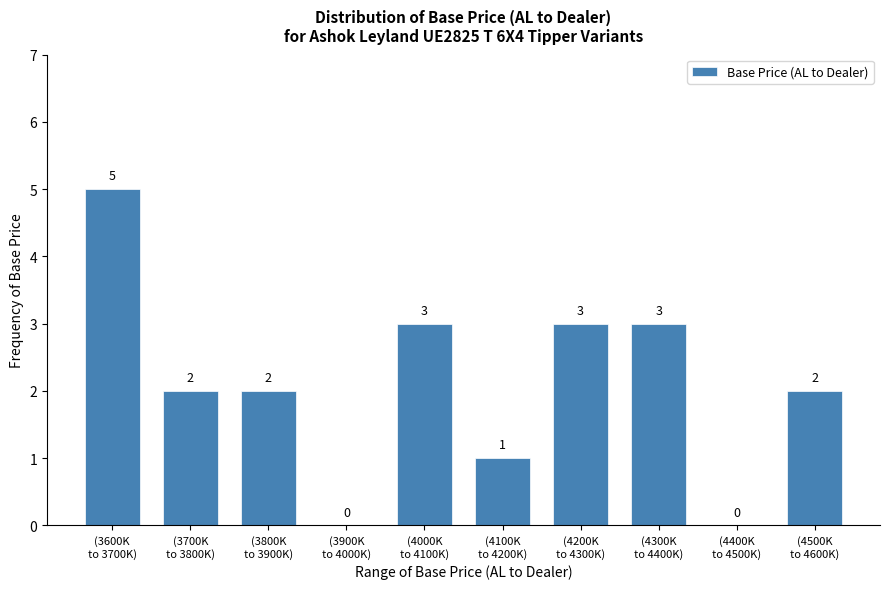

How many values are between 1 and 3?

7